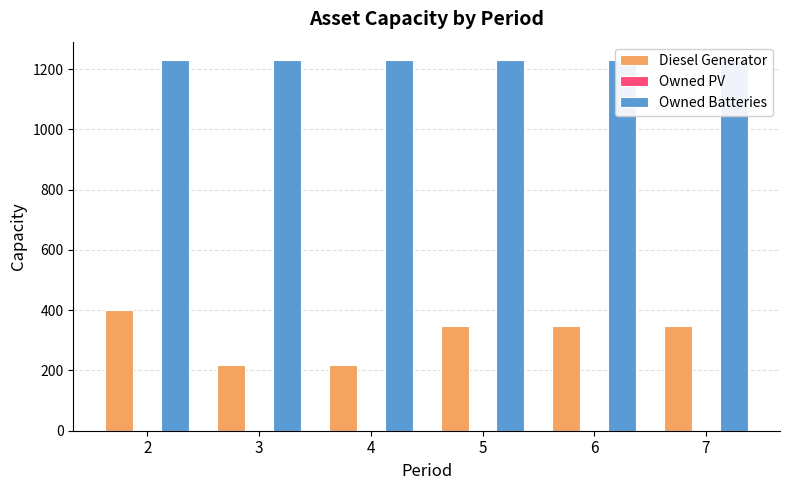

What is the difference between the Diesel Generator values at 4 and 6?

132